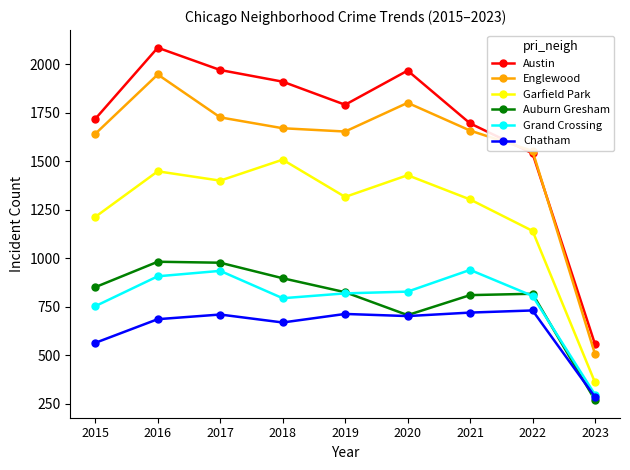

The value of Auburn Gresham at 2022 is 1229. True or false?

False